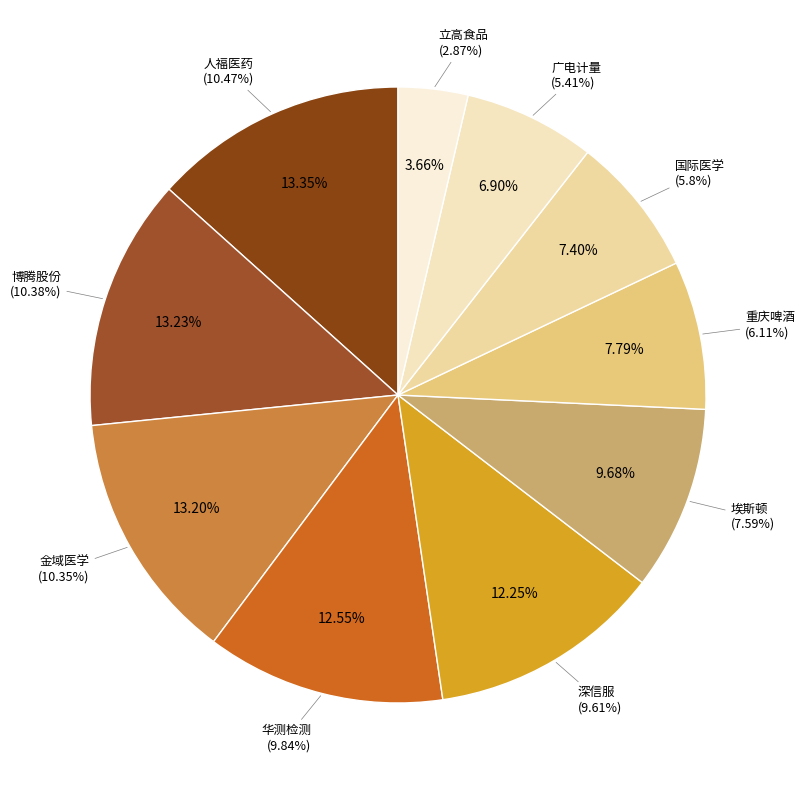

The 博腾股份 slice represents 28% of the pie. True or false?

False